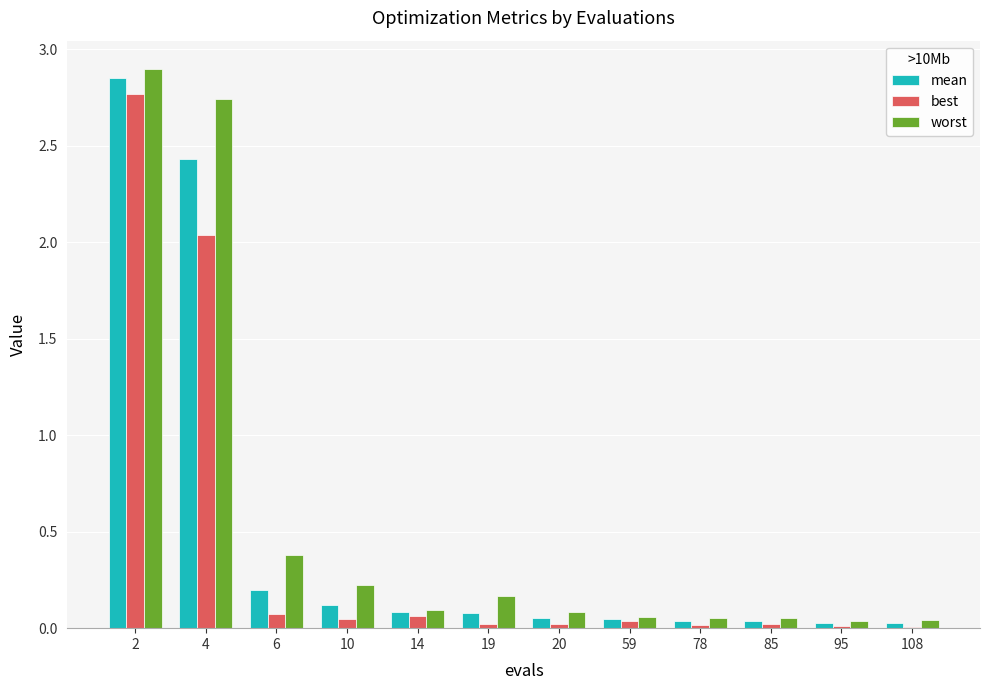

What is the total value across all series at 6?

0.6